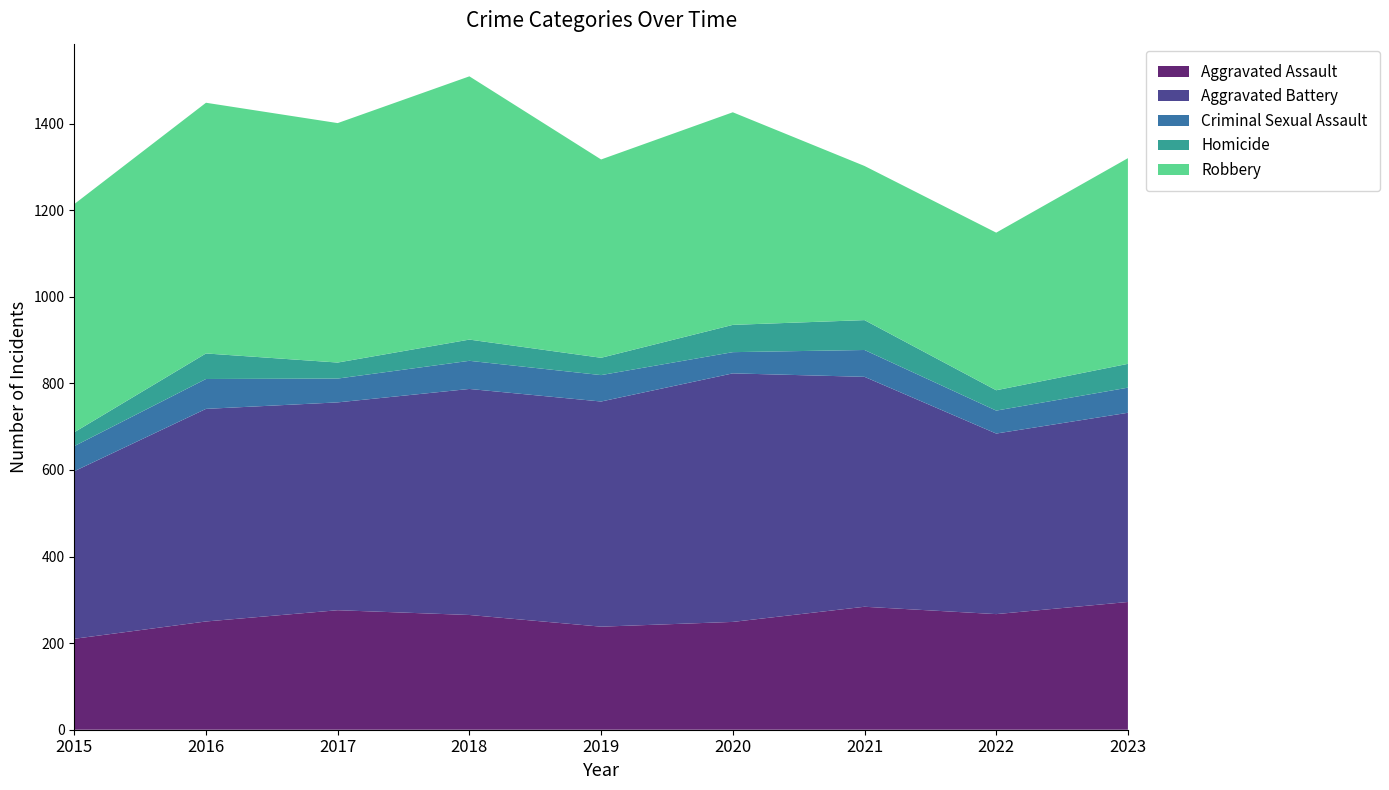

Reading left to right, extract all data points from this chart.

Aggravated Assault: 2015=210	2016=250	2017=276	2018=265	2019=238	2020=249	2021=284	2022=267	2023=295
Aggravated Battery: 2015=387	2016=491	2017=480	2018=522	2019=520	2020=574	2021=531	2022=417	2023=437
Criminal Sexual Assault: 2015=58	2016=69	2017=55	2018=65	2019=61	2020=49	2021=62	2022=53	2023=58
Homicide: 2015=32	2016=59	2017=37	2018=49	2019=40	2020=63	2021=69	2022=47	2023=55
Robbery: 2015=527	2016=579	2017=553	2018=608	2019=458	2020=491	2021=356	2022=364	2023=475